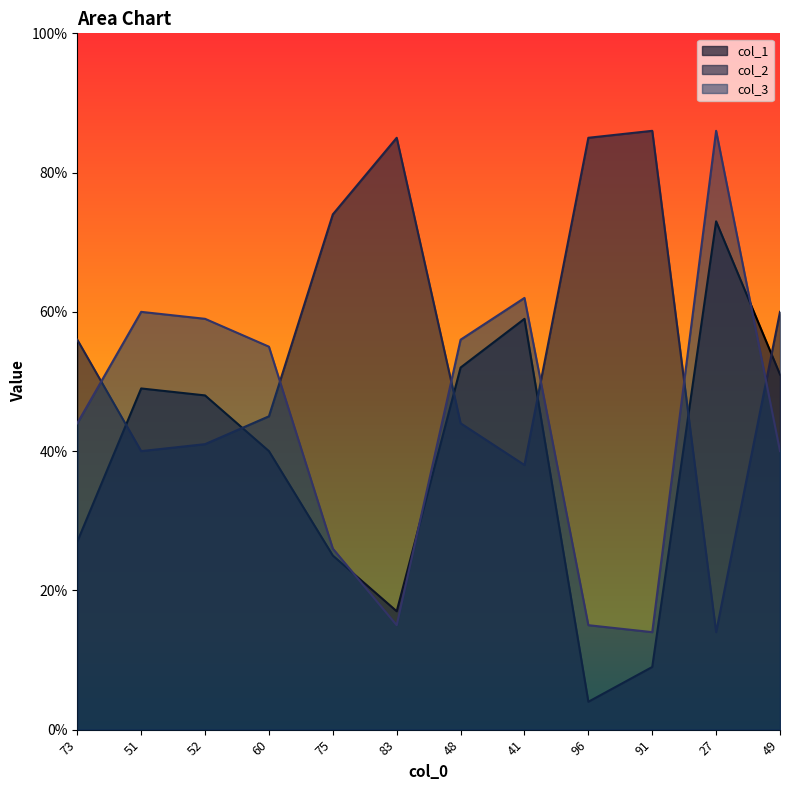

True or false: col_2 and col_1 intersect in this chart.

True